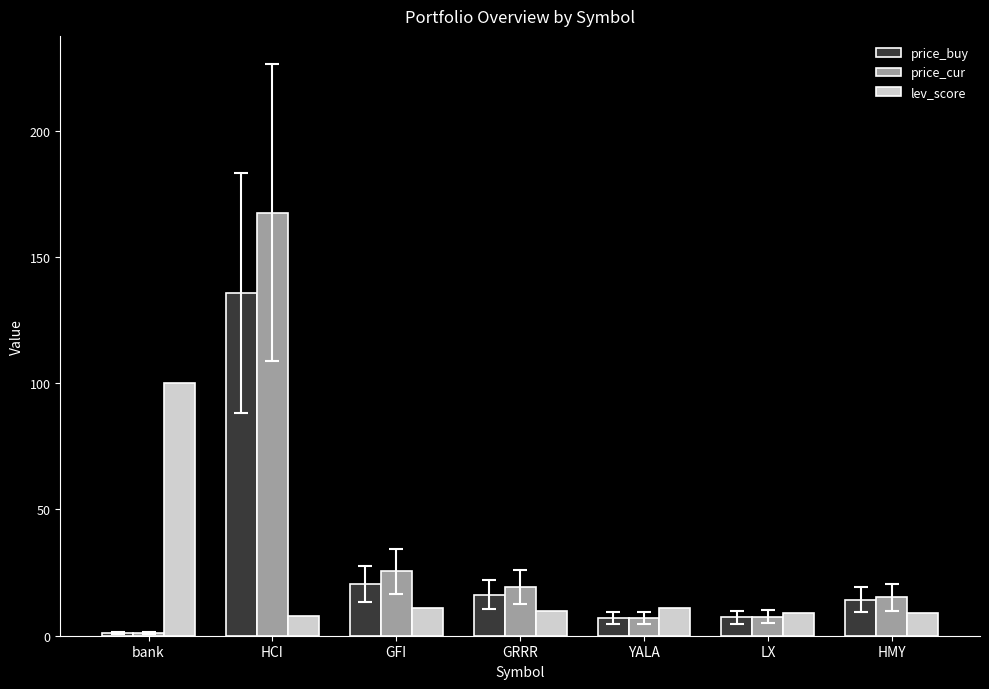

Which series has the largest total across all categories?

price_cur